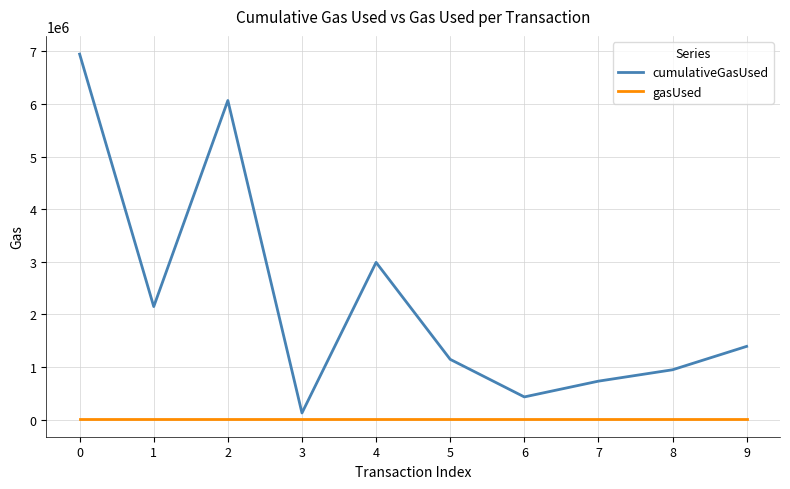

True or false: cumulativeGasUsed and gasUsed intersect in this chart.

False